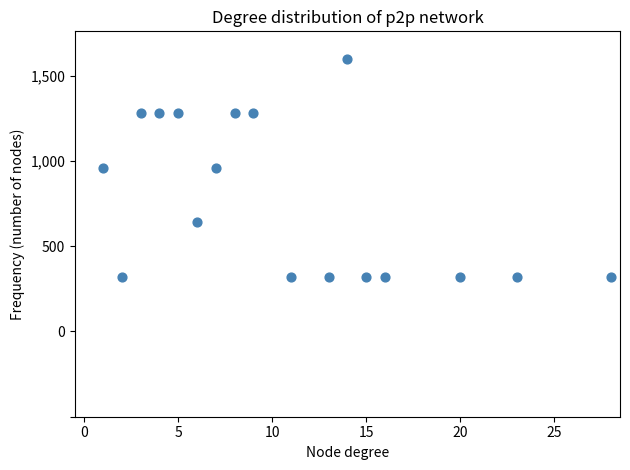

What is the range of X values (max minus min)?

27